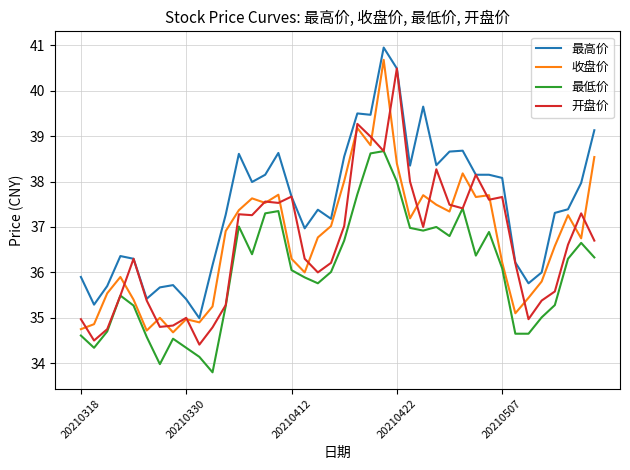

True or false: 最高价 and 最低价 intersect in this chart.

False